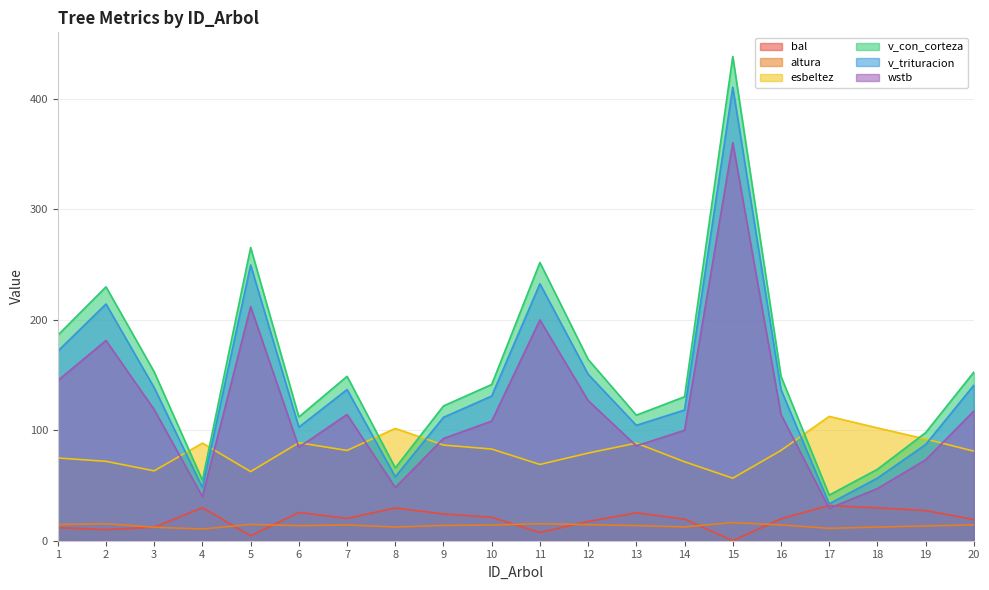

Where is the first local maximum for v_trituracion?

2